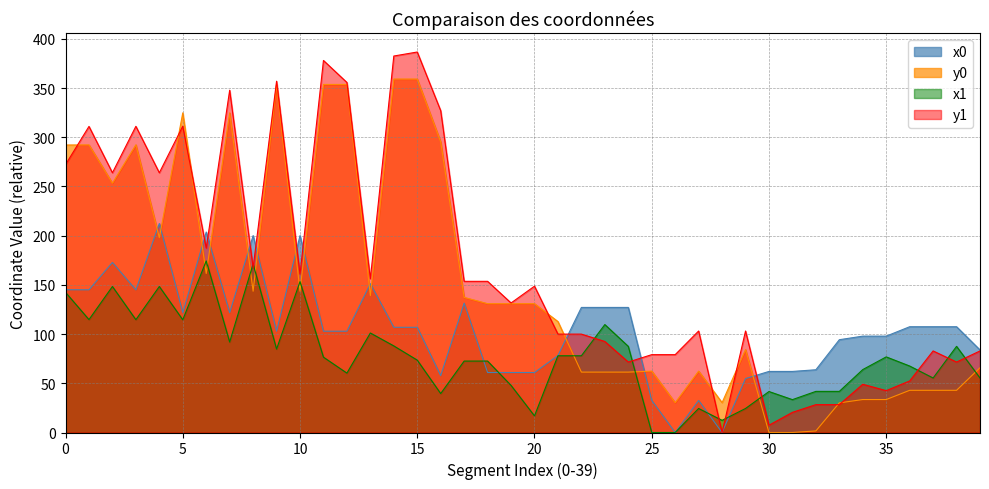

What are all the series names shown in the legend?

x0, y0, x1, y1